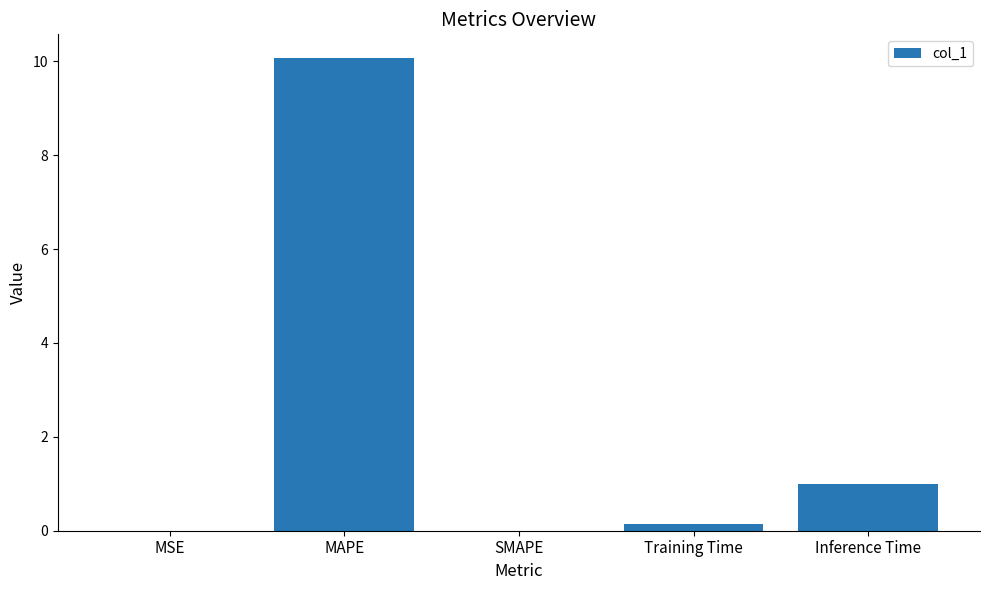

Is it true that the value at MAPE is 6.9?

False